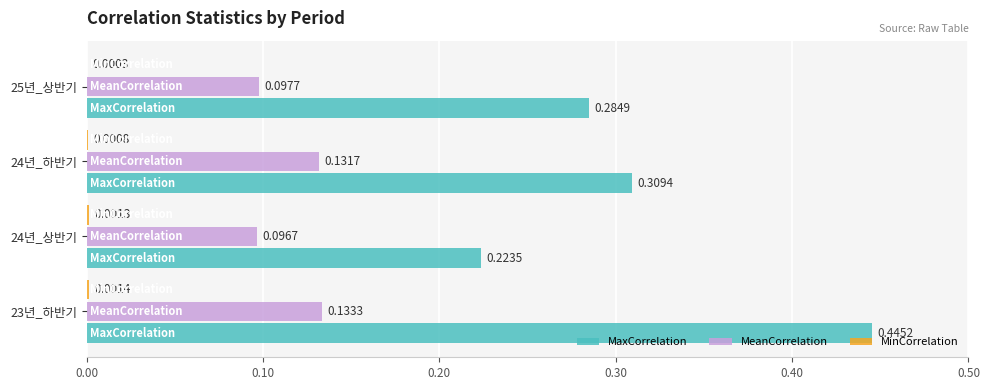

Which series changed the most between 23년_하반기 and 24년_하반기?

MaxCorrelation